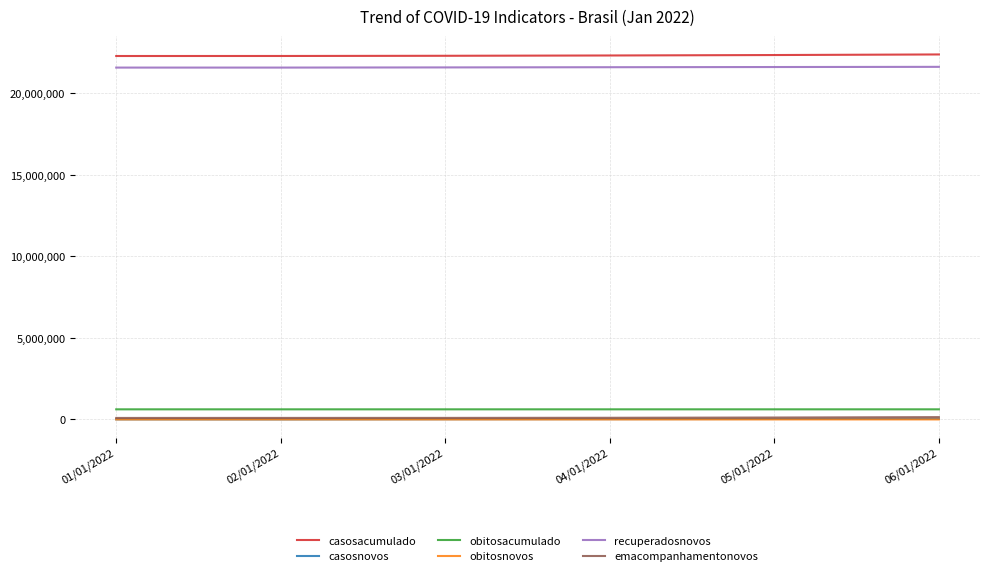

How many lines are shown in the chart?

6